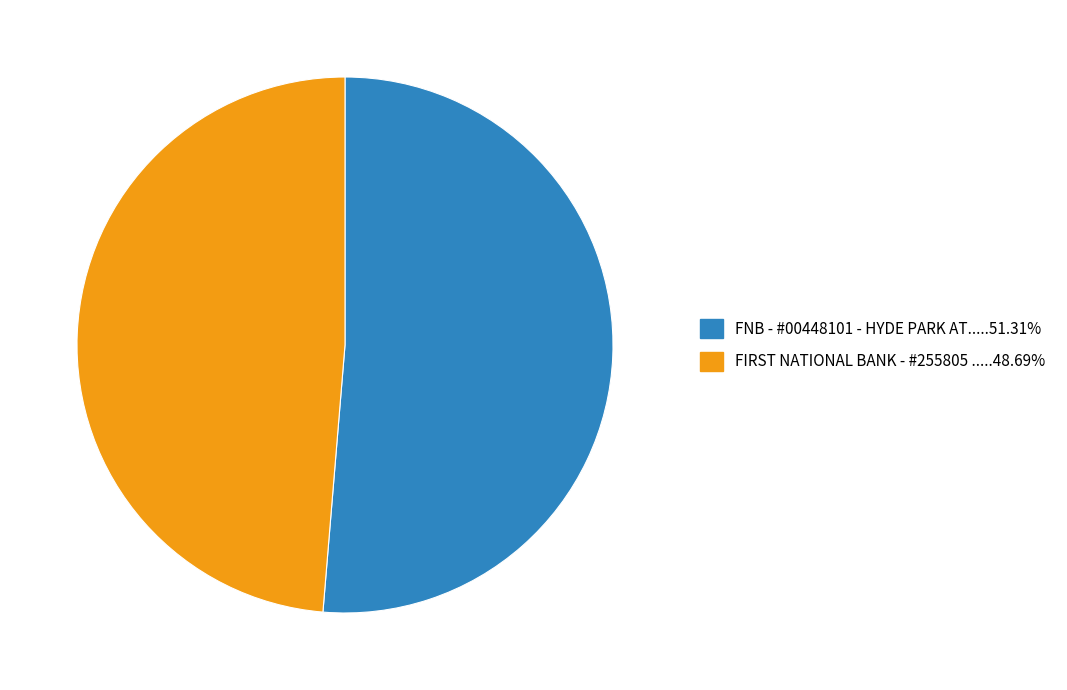

How many segments does this pie chart have?

2